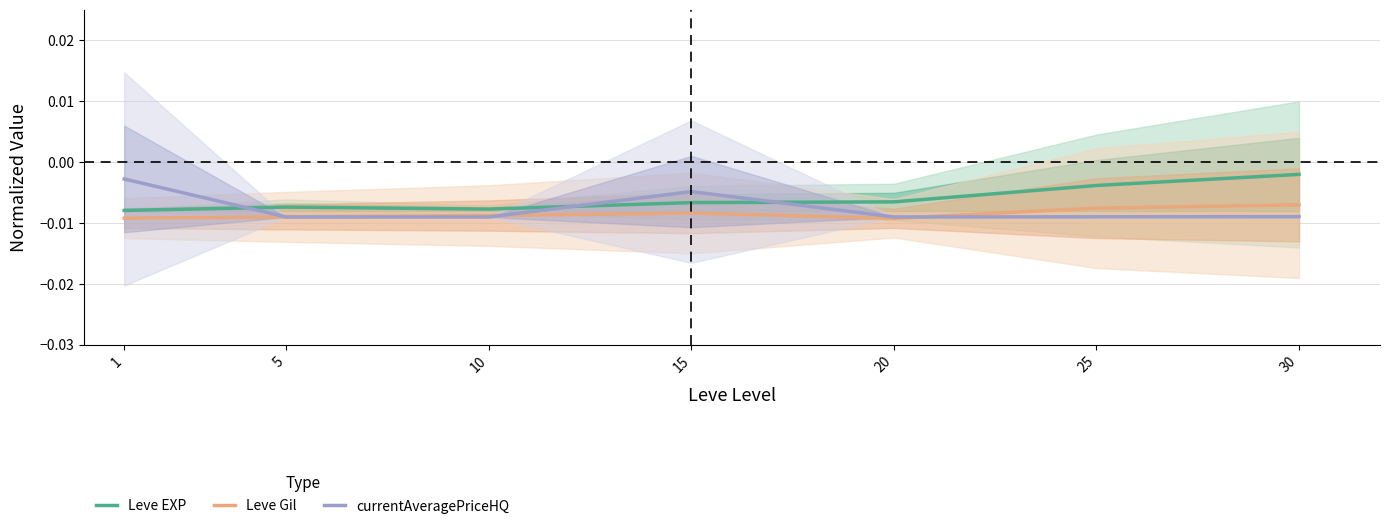

True or false: Leve EXP and Leve Gil intersect in this chart.

False